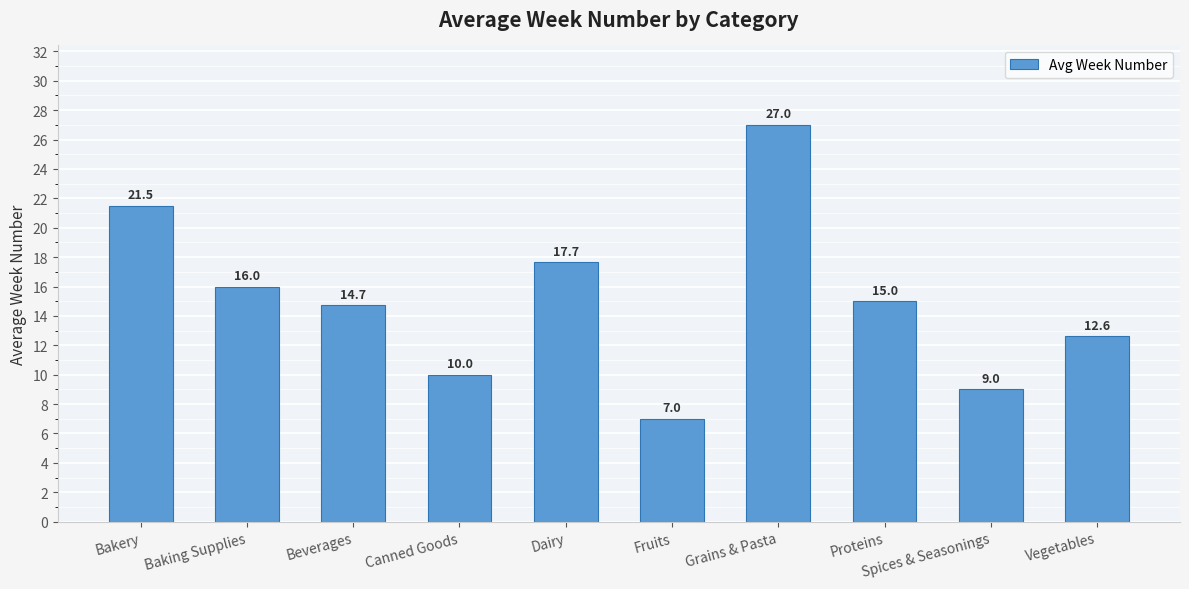

What is the minimum value shown in the chart?

7.0